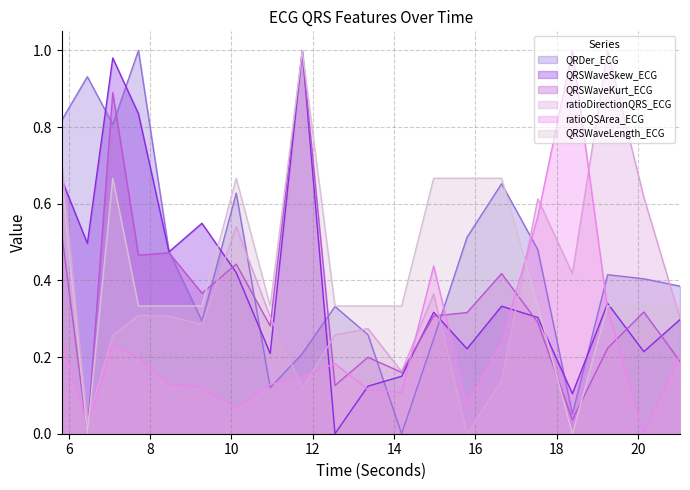

How many values in the QRSWaveLength_ECG series exceed 0?

18